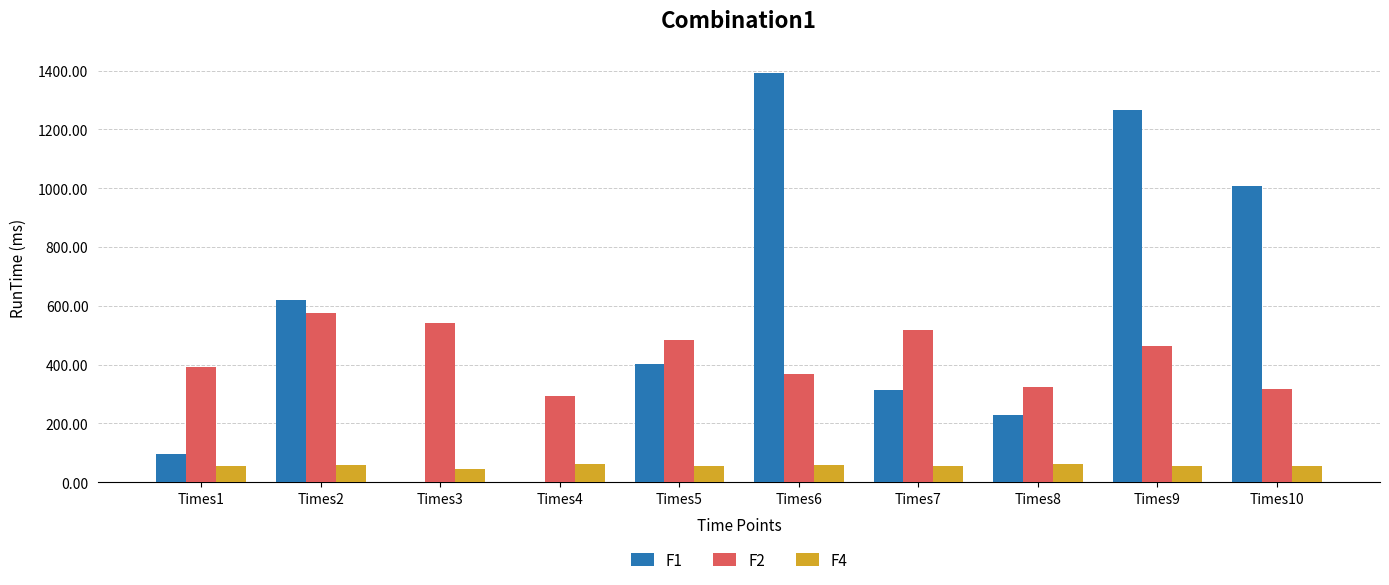

The value of F2 at Times4 is 76.0. True or false?

False